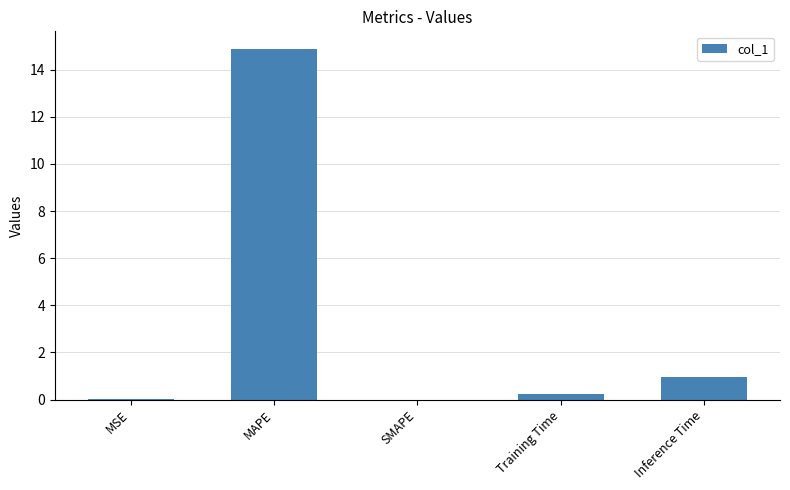

Which has a higher value, SMAPE or Inference Time?

Inference Time